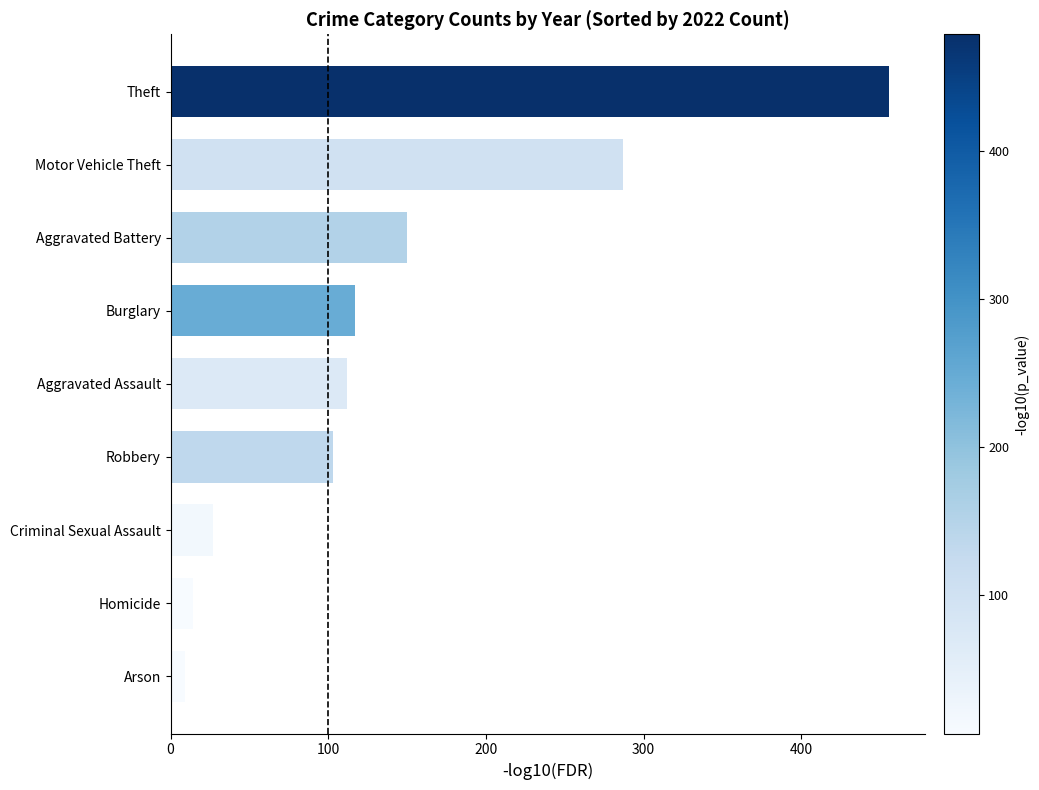

The chart shows a value of 456 at Theft. True or false?

True